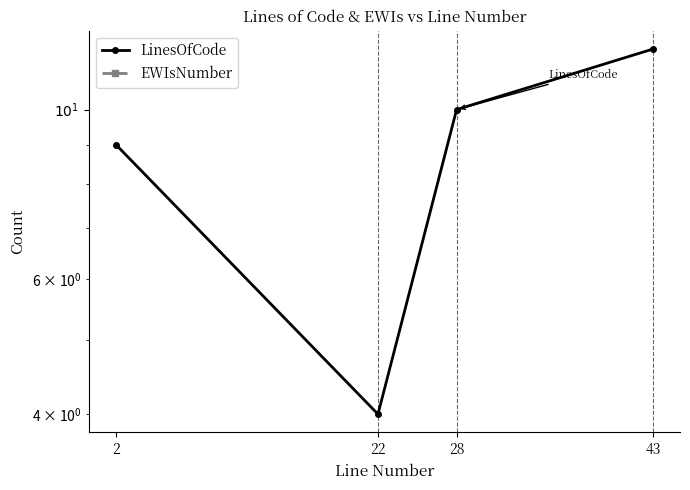

True or false: LinesOfCode has more than 1 interior local peaks.

False